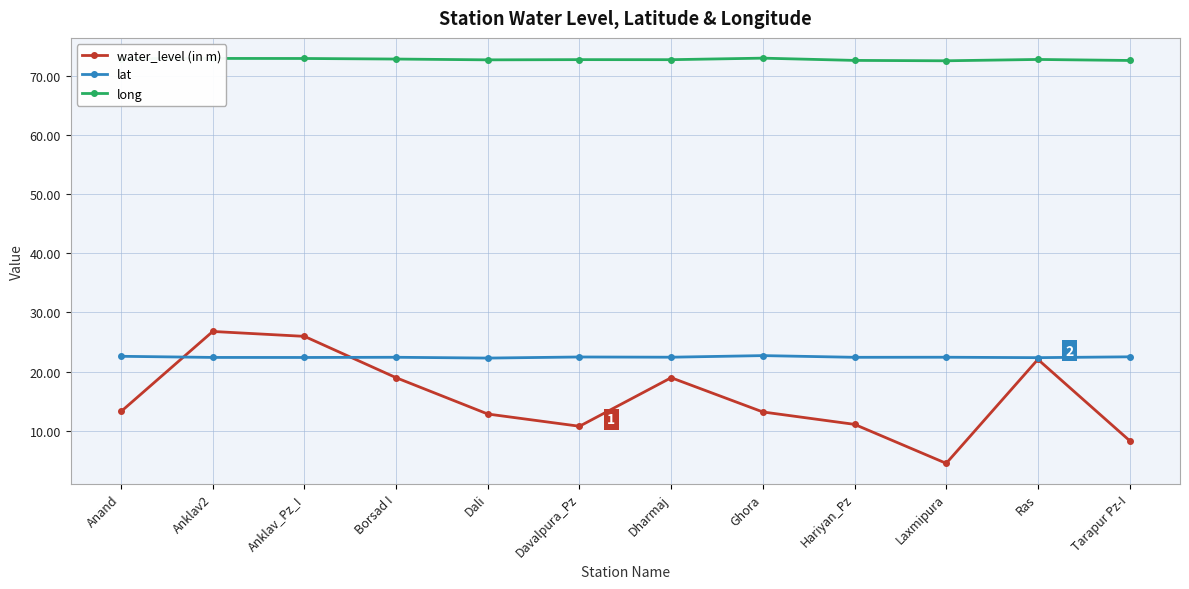

In water_level (in m), how many points are higher than both neighbors (excluding endpoints)?

3